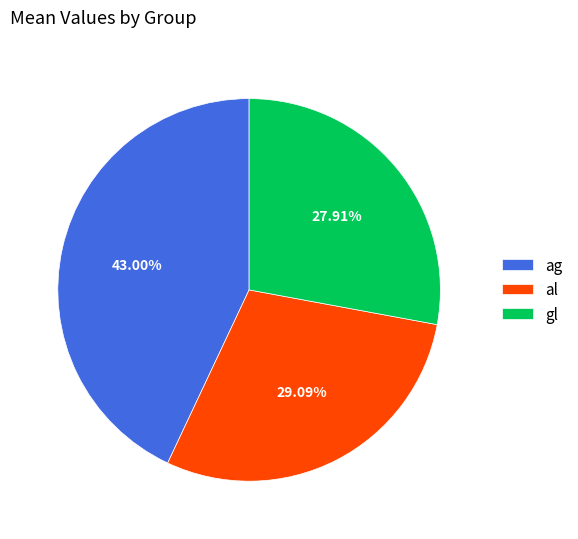

The al slice represents 34% of the pie. True or false?

False